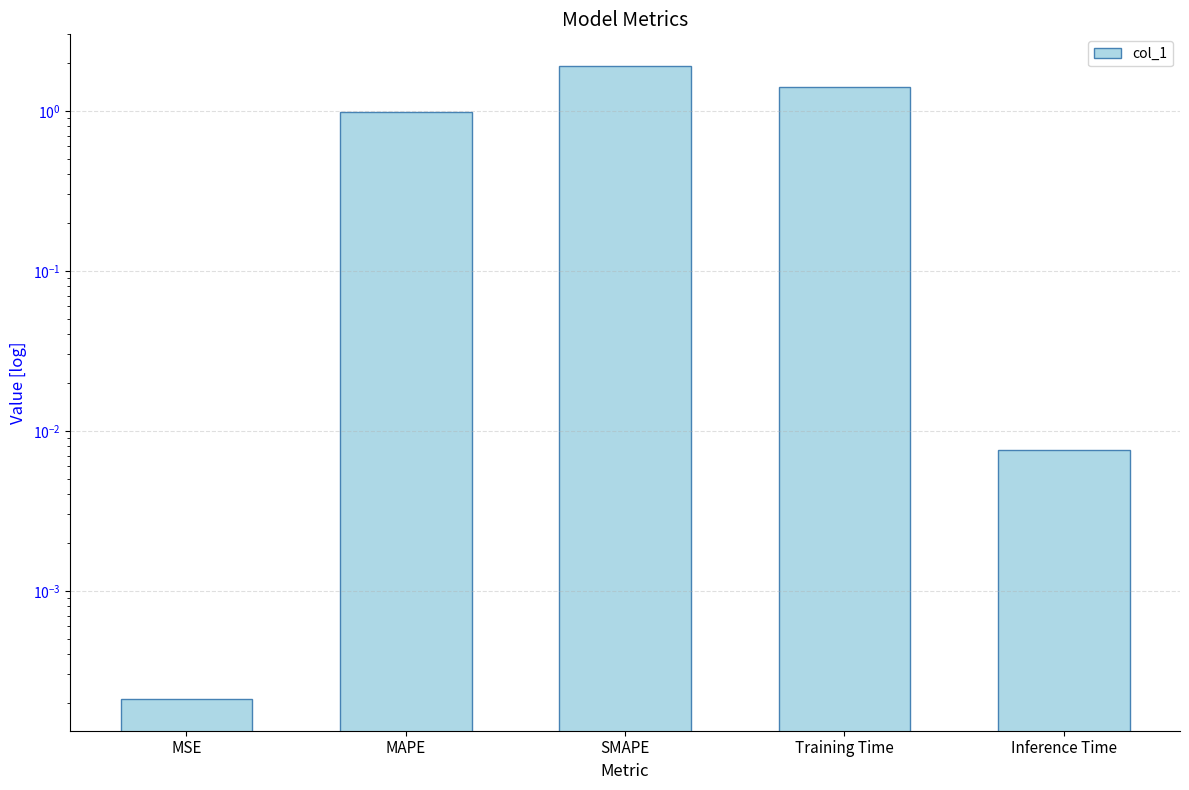

Count the number of categories in the chart.

5